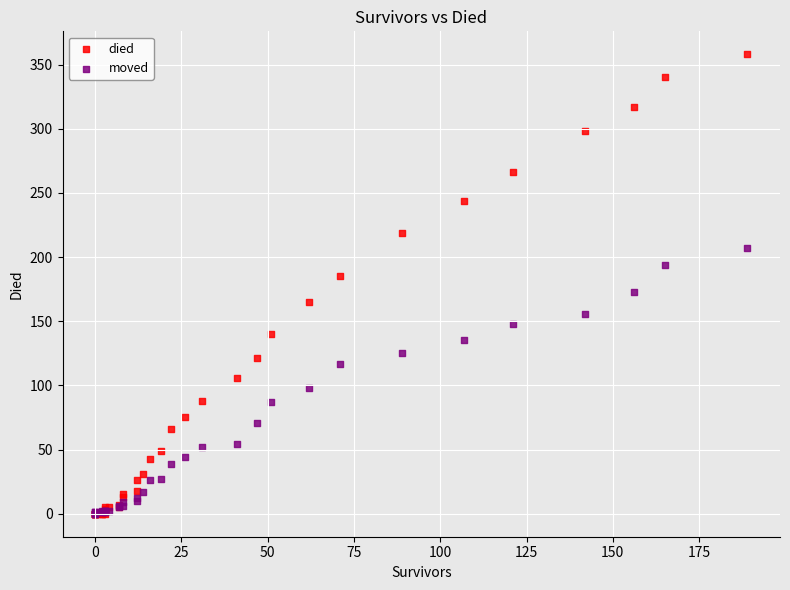

What are all the series names shown in the legend?

died, moved